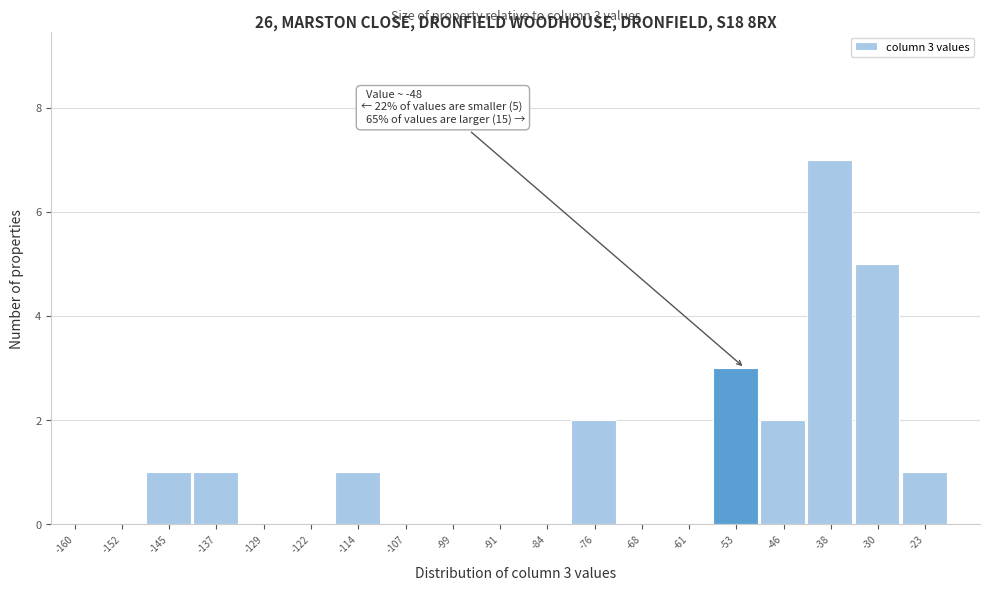

Reading right to left, transcribe all the data shown in this chart.

-23=1	-30=5	-38=7	-46=2	-53=3	-61=0	-68=0	-76=2	-84=0	-91=0	-99=0	-107=0	-114=1	-122=0	-129=0	-137=1	-145=1	-152=0	-160=0